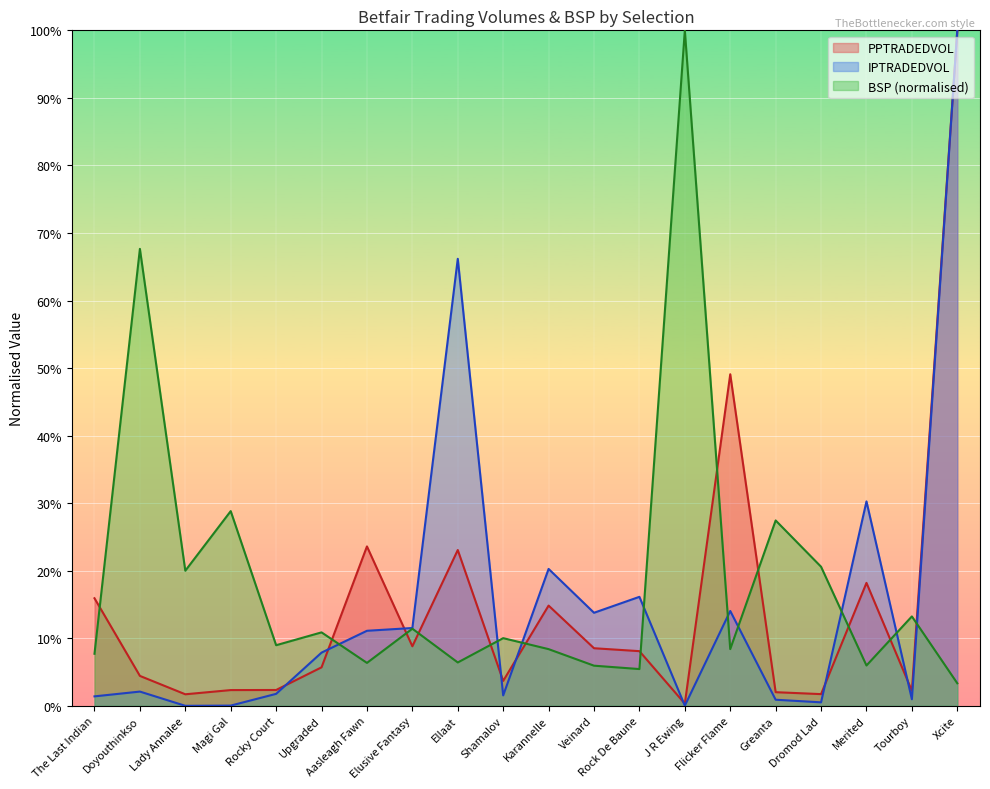

How many categories are shown in the chart?

20